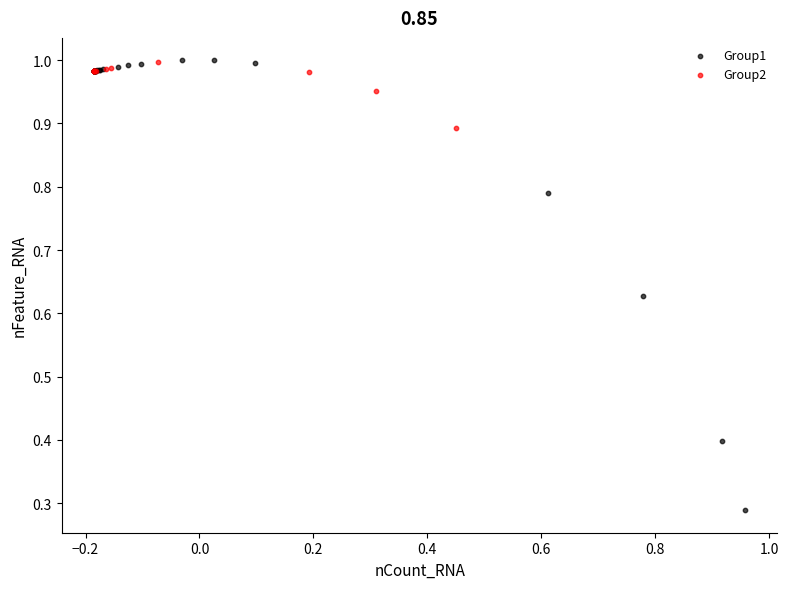

What are all the series names shown in the legend?

Group1, Group2